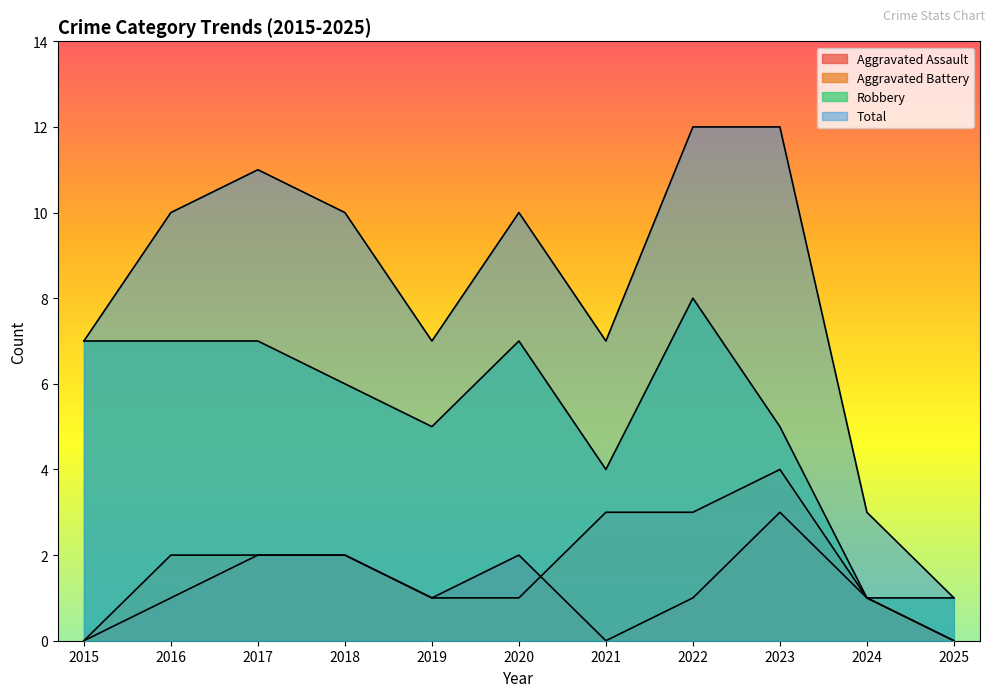

What is the value of the Total point at the 7th from the left?

7